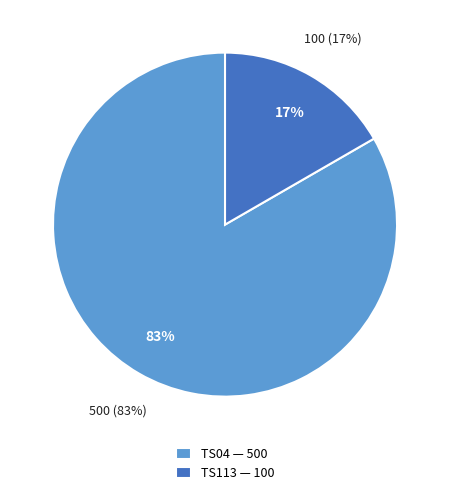

How many slices are in this pie chart?

2